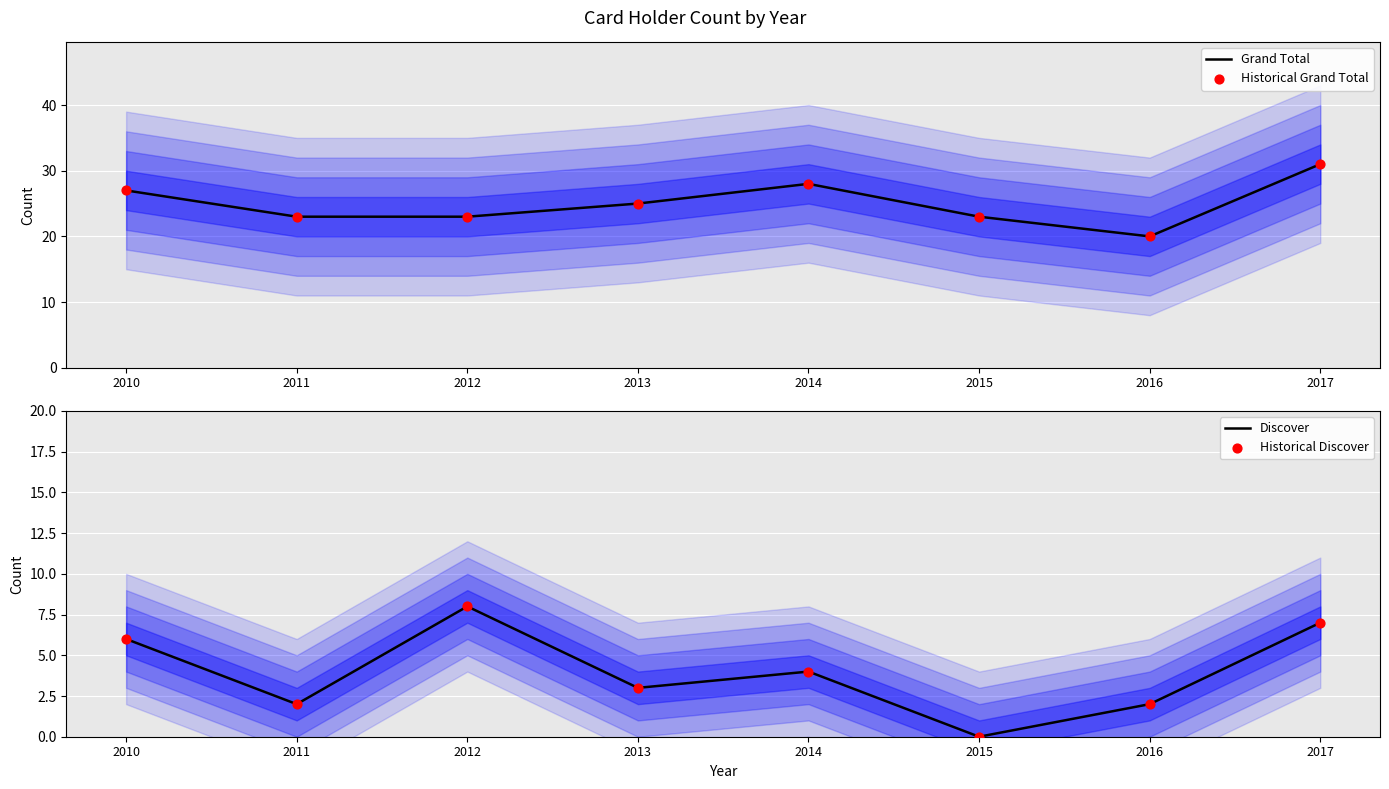

At how many categories does at least one series exceed 14?

8